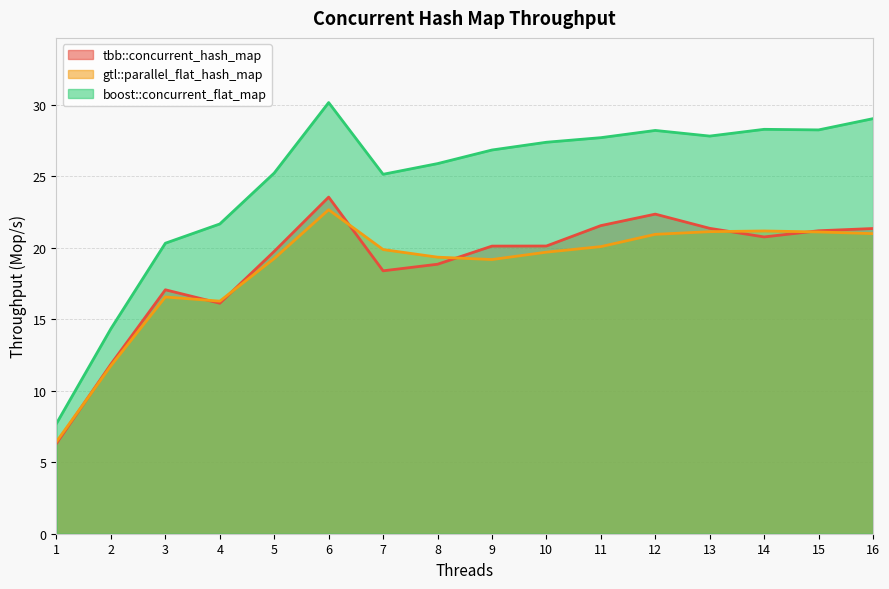

At which label does boost::concurrent_flat_map first exceed 27?

6